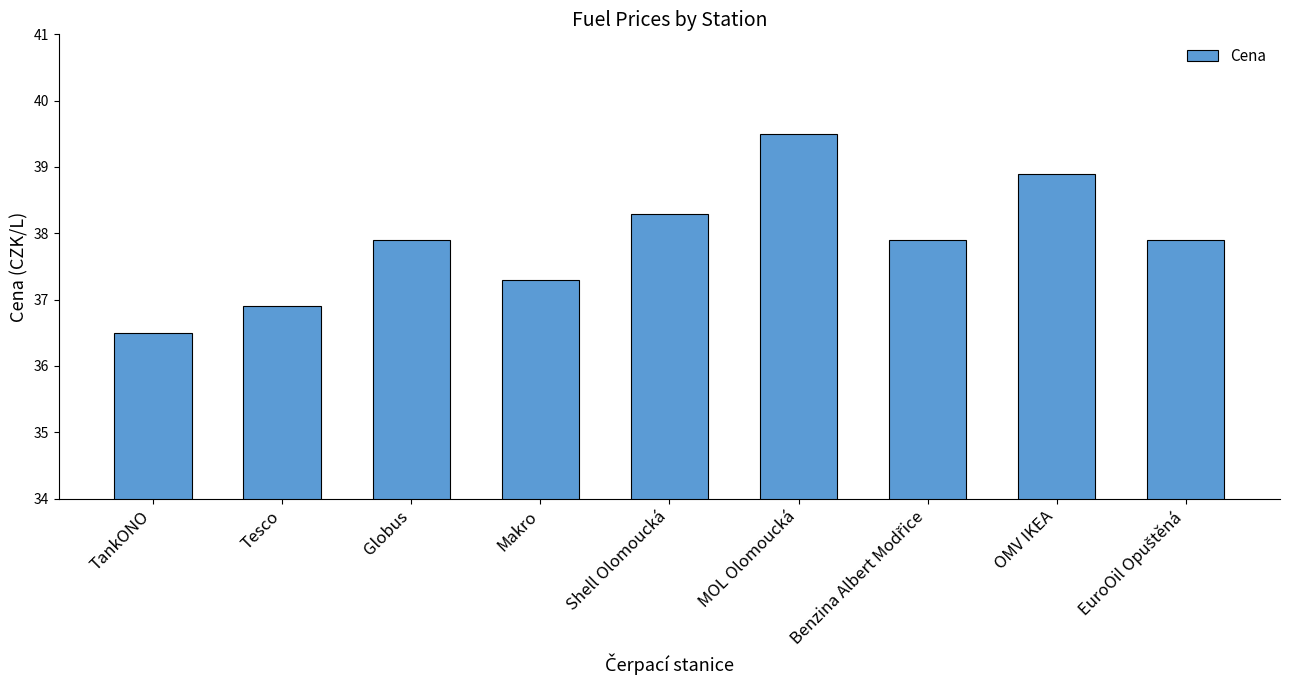

Read the value at Shell Olomoucká.

38.3